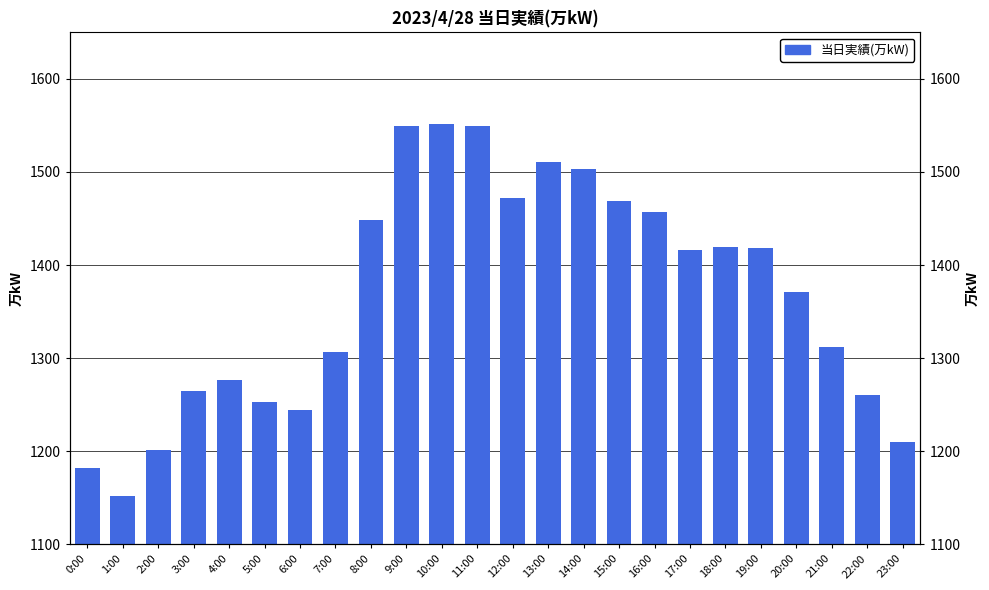

Reading left to right, what are all the values shown in this chart?

1182	1152	1201	1265	1276	1253	1244	1306	1448	1549	1552	1549	1472	1511	1503	1469	1457	1416	1419	1418	1371	1312	1260	1210